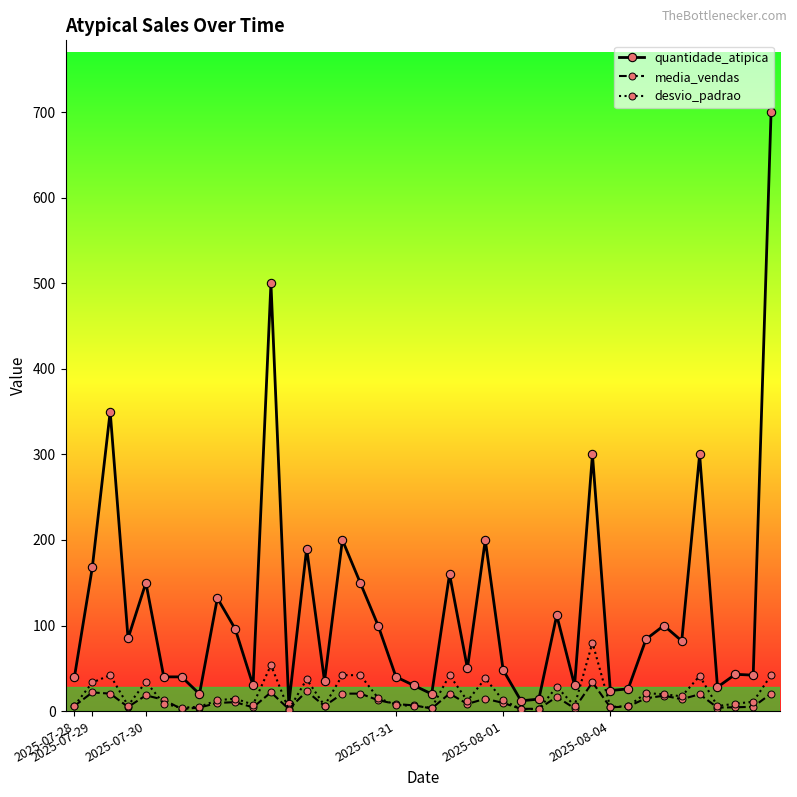

List the series in order of their peak value, highest first.

quantidade_atipica, desvio_padrao, media_vendas